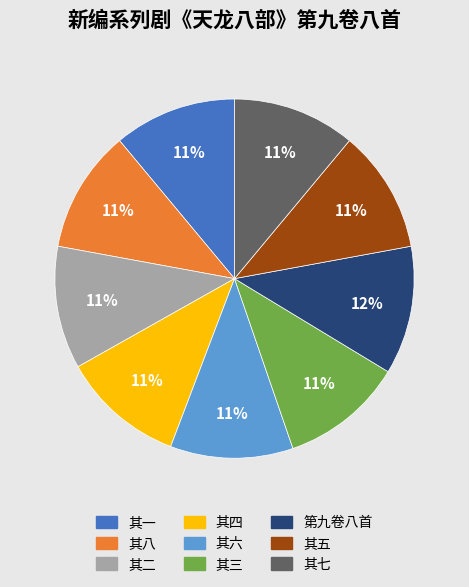

Does 其四 represent more than half of the total?

No